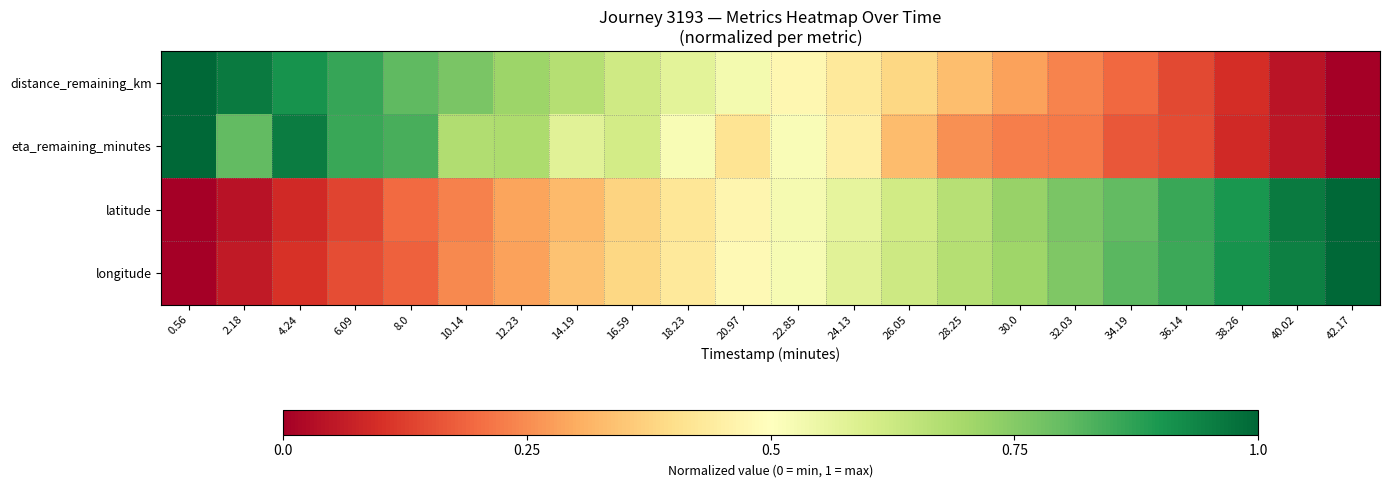

Rank the series at 0.56 from highest to lowest value.

distance_remaining_km, eta_remaining_minutes, latitude, longitude